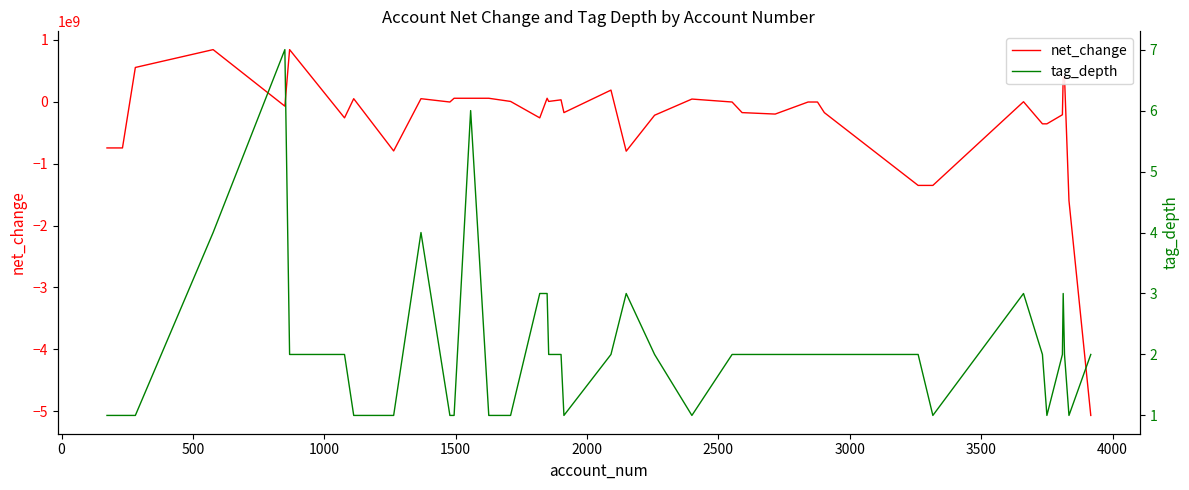

How many values in the net_change series exceed -5326000?

17